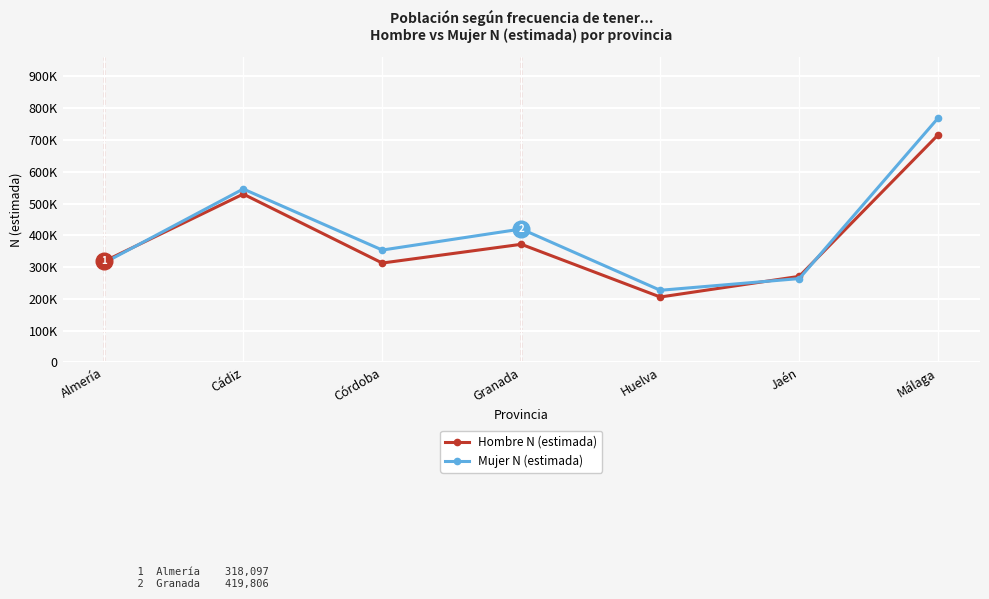

Where is Mujer N (estimada) nearest to the value 498323?

Cádiz